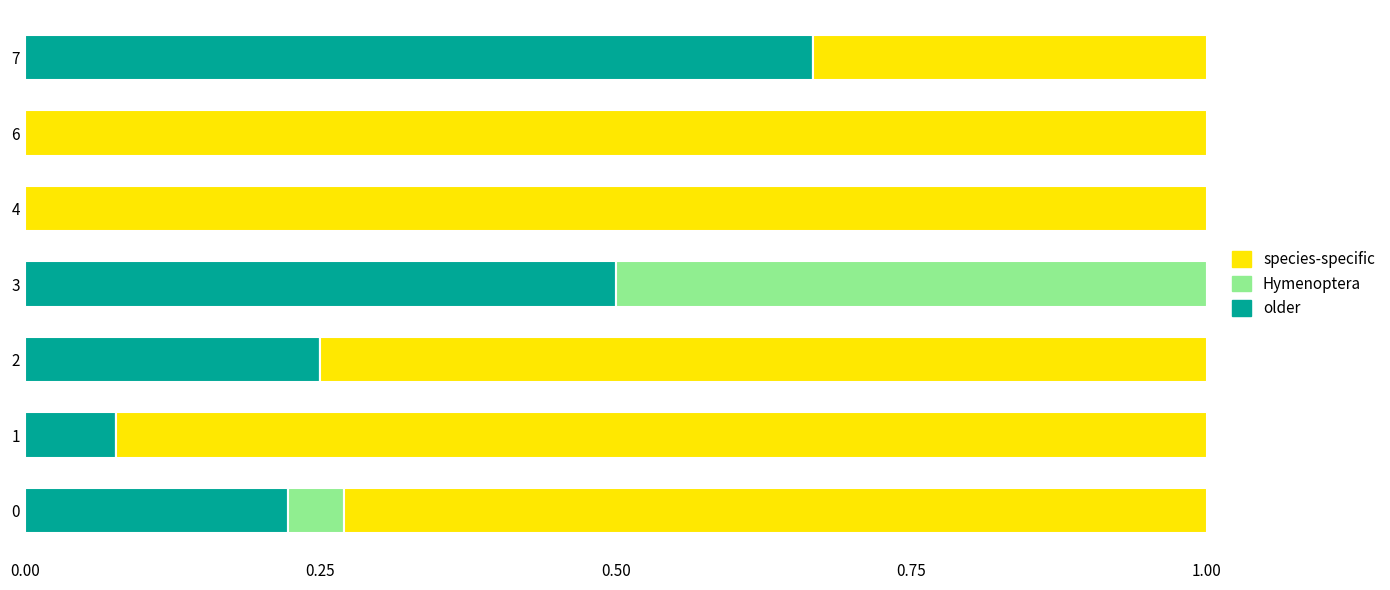

Count the number of categories in the chart.

7